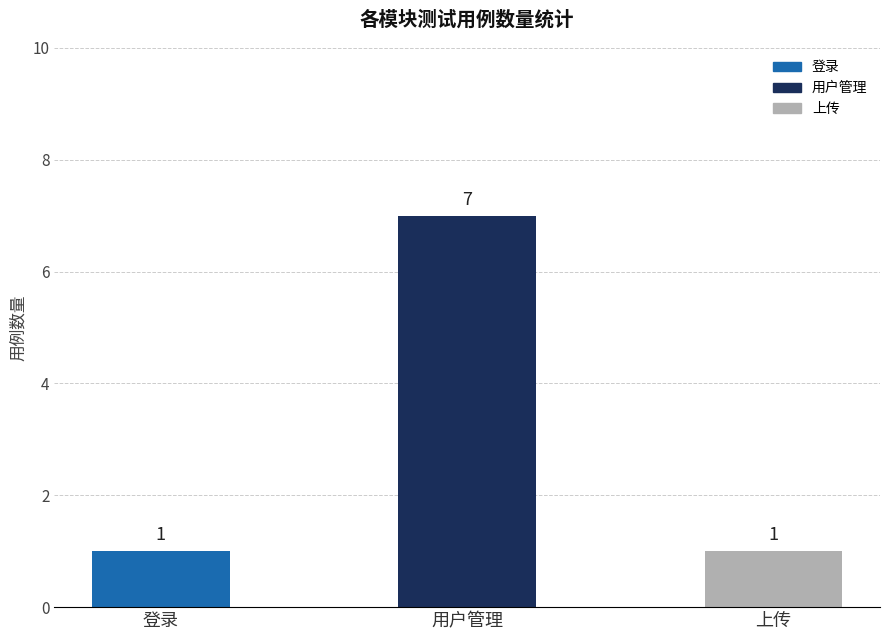

What is the smallest value displayed?

1